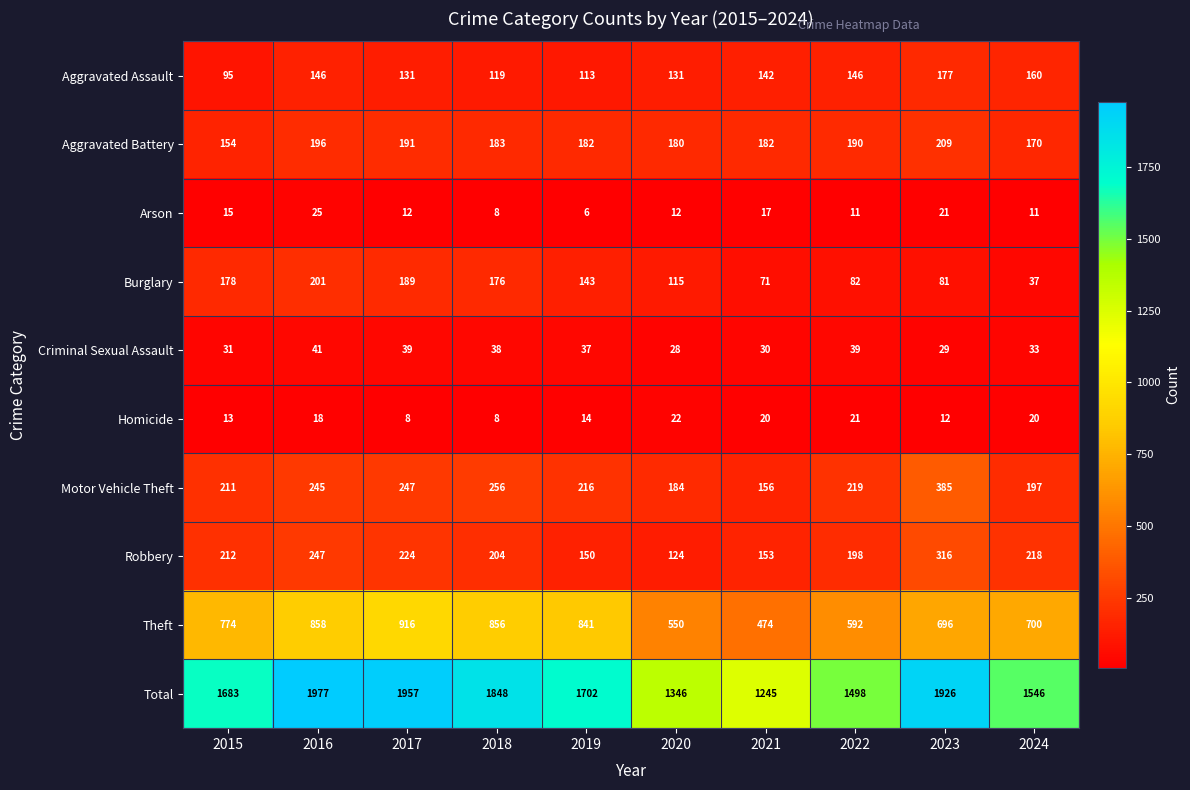

Where does the Criminal Sexual Assault series first go above 37?

2016